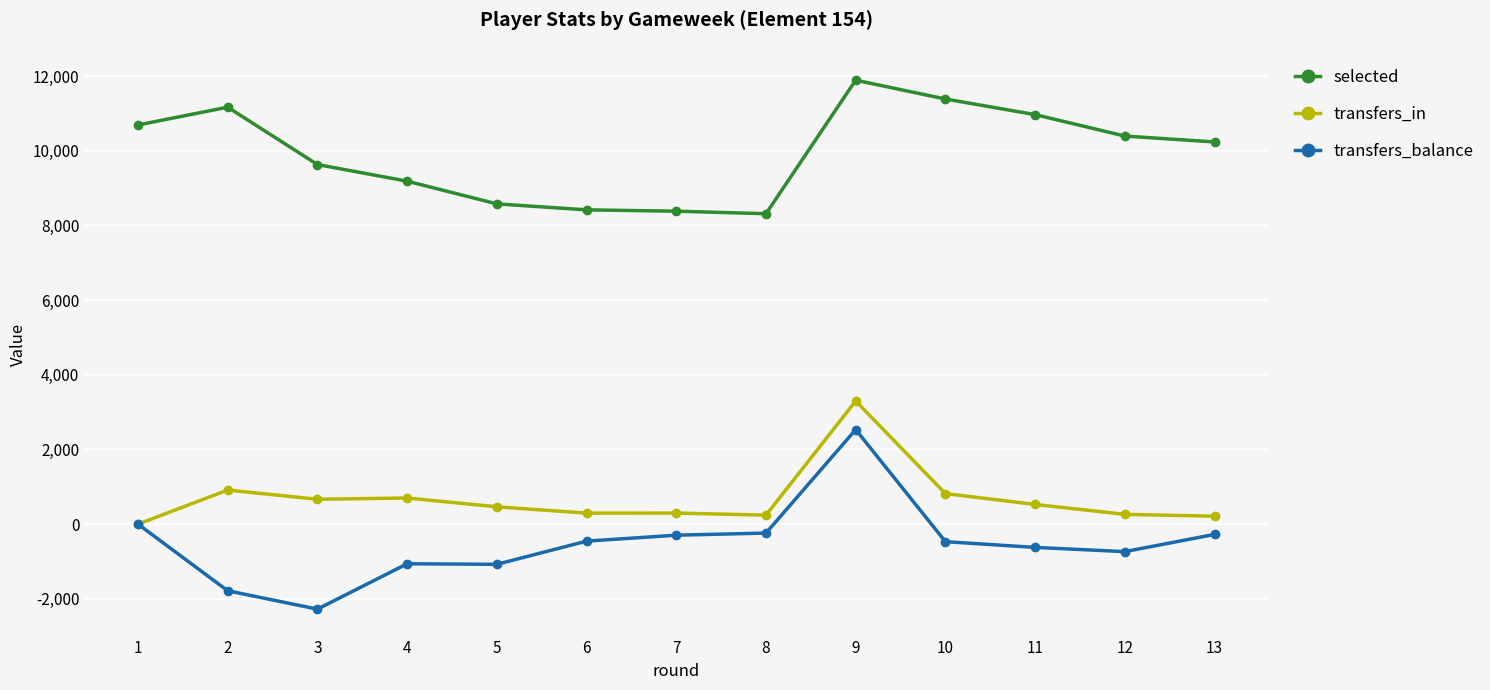

What is the difference between the maximum and minimum values in the transfers_in series?

3297